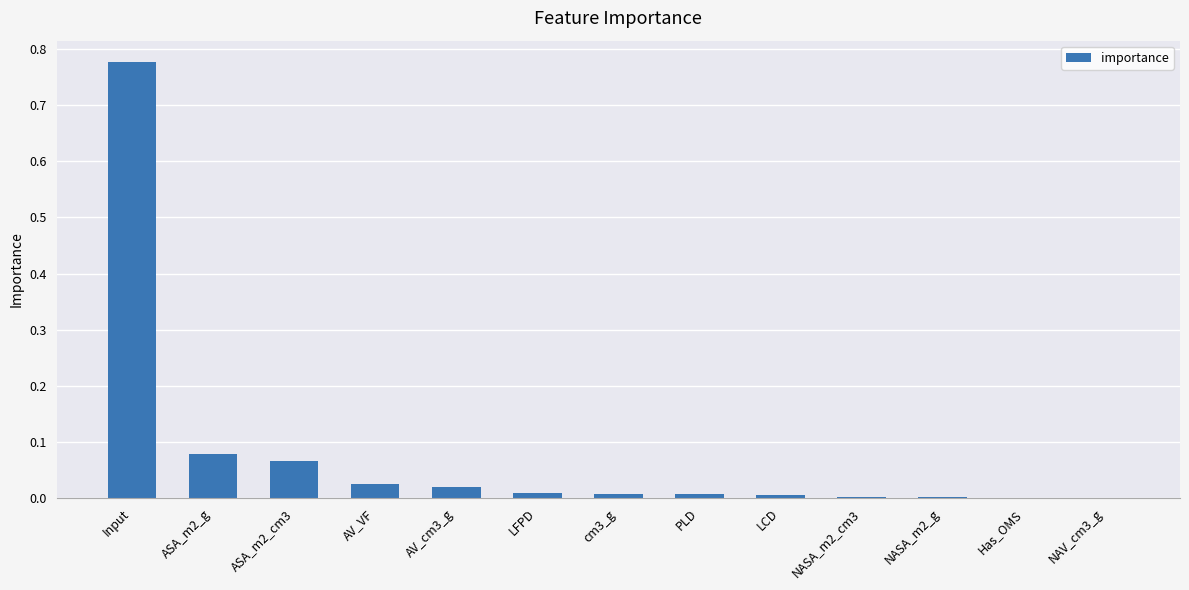

What is the sum of all values?

1.0